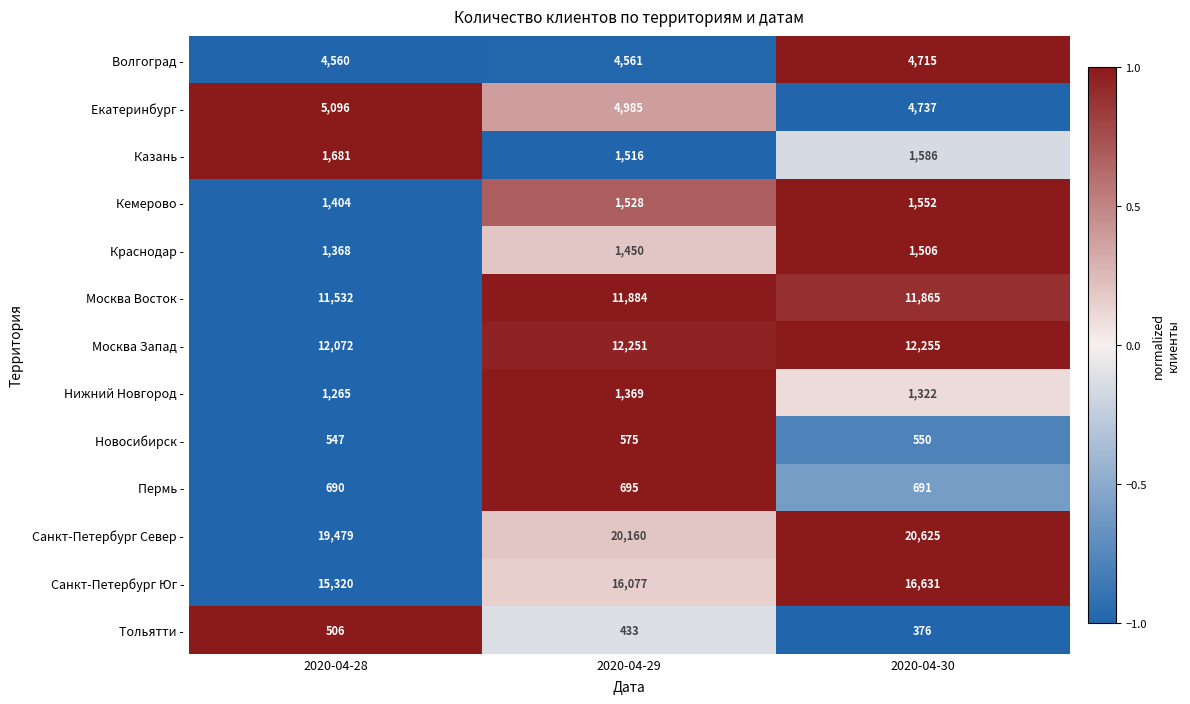

The Краснодар - series shows 1450 at 2020-04-29. True or false?

True